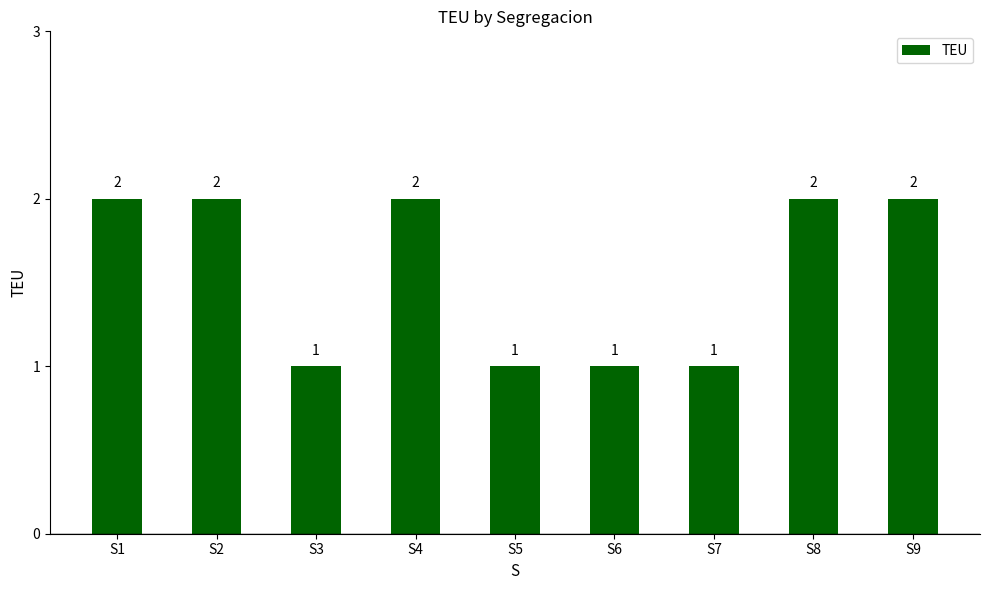

Approximately how many times larger is the value at S4 compared to S6?

2.0